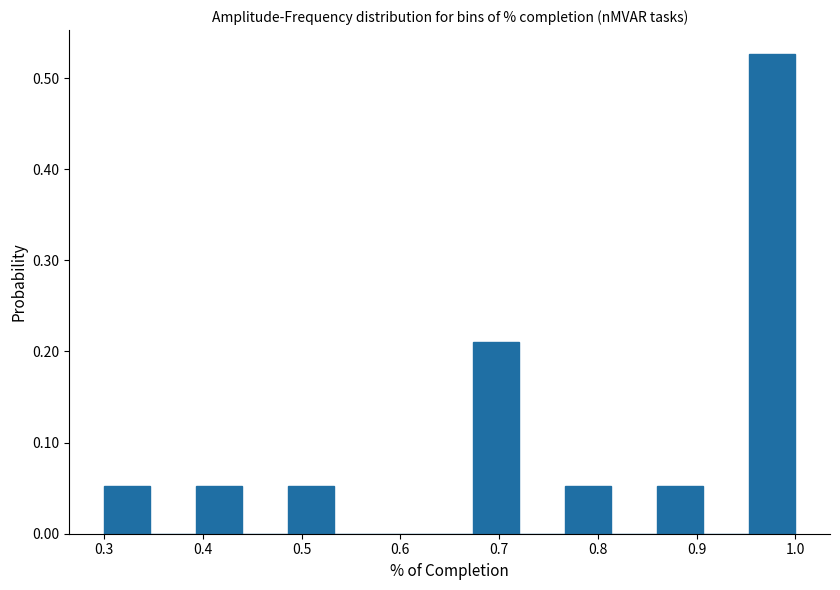

Reading left to right, transcribe this chart: for each bar, give the range it covers on the x-axis and its height. Neither the bar edges nor the heights are printed on the chart, so give them approximately, as read against the axes.

0.30 to 0.35: 0.05
0.35 to 0.39: 0
0.39 to 0.44: 0.05
0.44 to 0.49: 0
0.49 to 0.53: 0.05
0.53 to 0.58: 0
0.58 to 0.63: 0
0.63 to 0.67: 0
0.67 to 0.72: 0.21
0.72 to 0.77: 0
0.77 to 0.81: 0.05
0.81 to 0.86: 0
0.86 to 0.91: 0.05
0.91 to 0.95: 0
0.95 to 1.00: 0.53